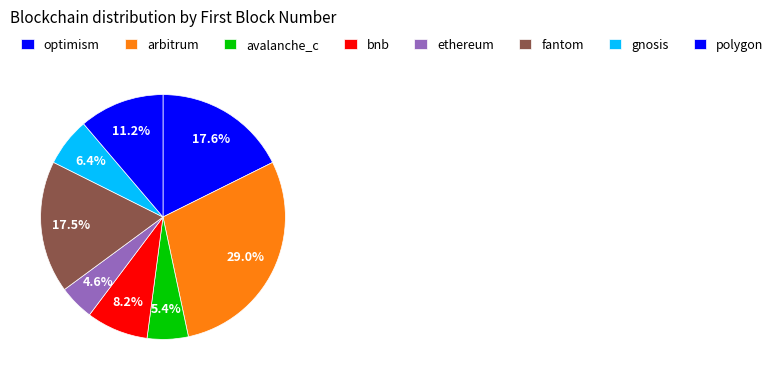

Does bnb represent more than half of the total?

No